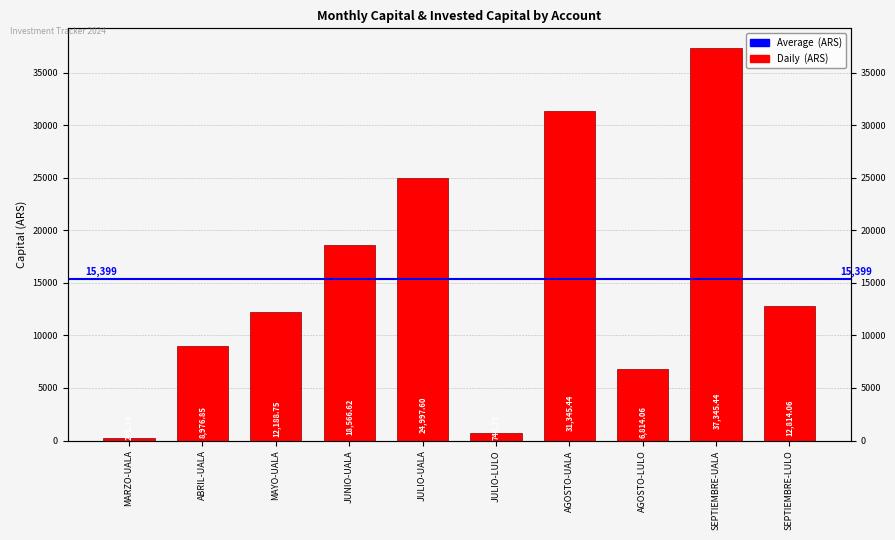

Rank the categories by value from highest to lowest.

SEPTIEMBRE-UALA, AGOSTO-UALA, JULIO-UALA, JUNIO-UALA, SEPTIEMBRE-LULO, MAYO-UALA, ABRIL-UALA, AGOSTO-LULO, JULIO-LULO, MARZO-UALA